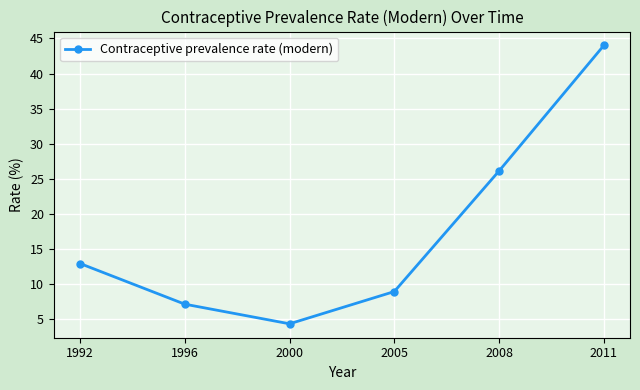

Reading right to left, transcribe all the data shown in this chart.

2011=44.0	2008=26.1	2005=8.9	2000=4.3	1996=7.1	1992=12.9